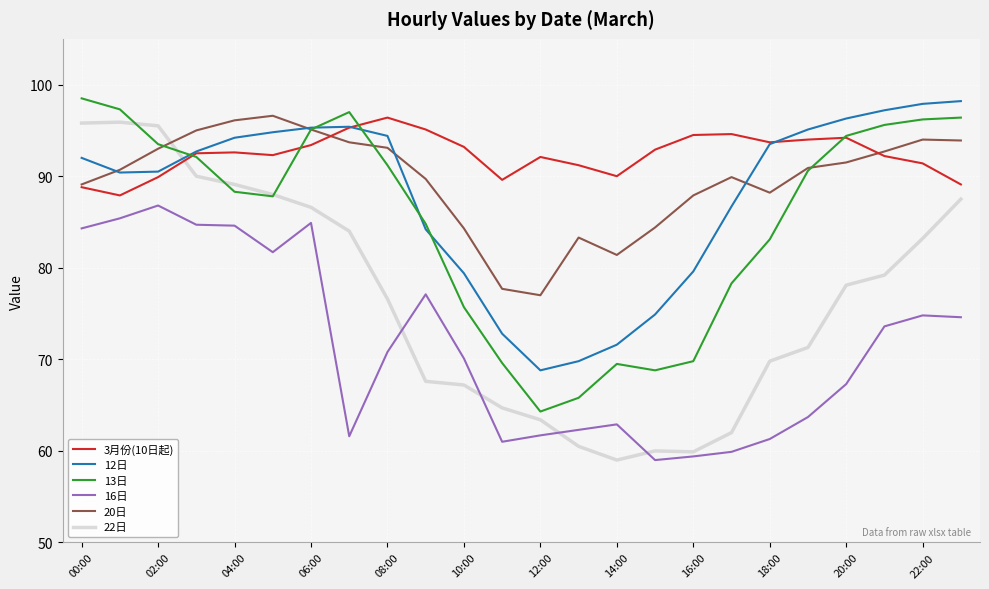

Which series has the largest total across all categories?

3月份(10日起)